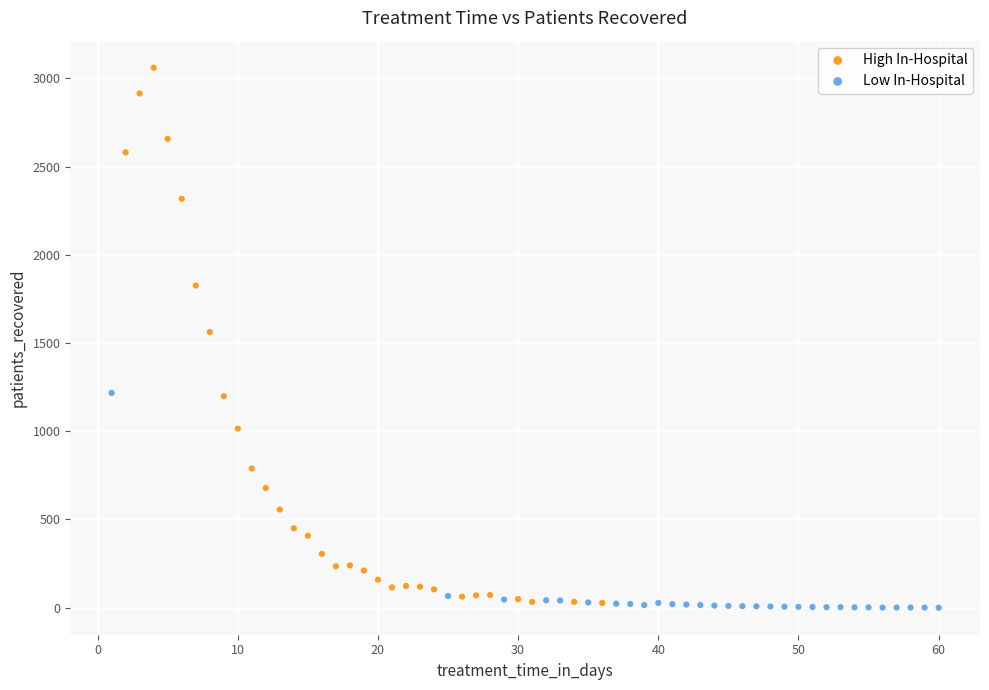

Which series reaches the maximum Y coordinate?

High In-Hospital